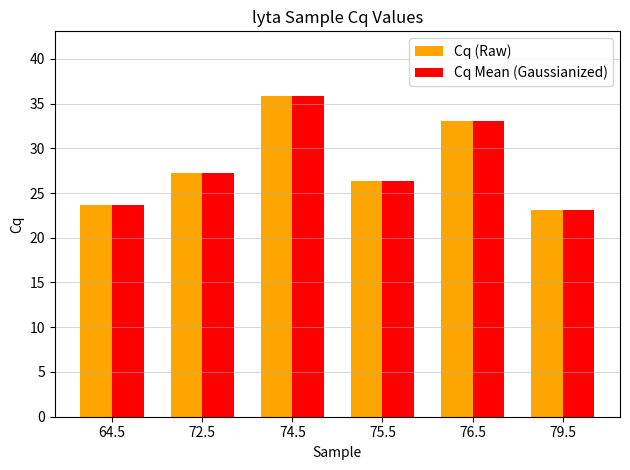

What is the label of the 6th bar from the right?

64.5